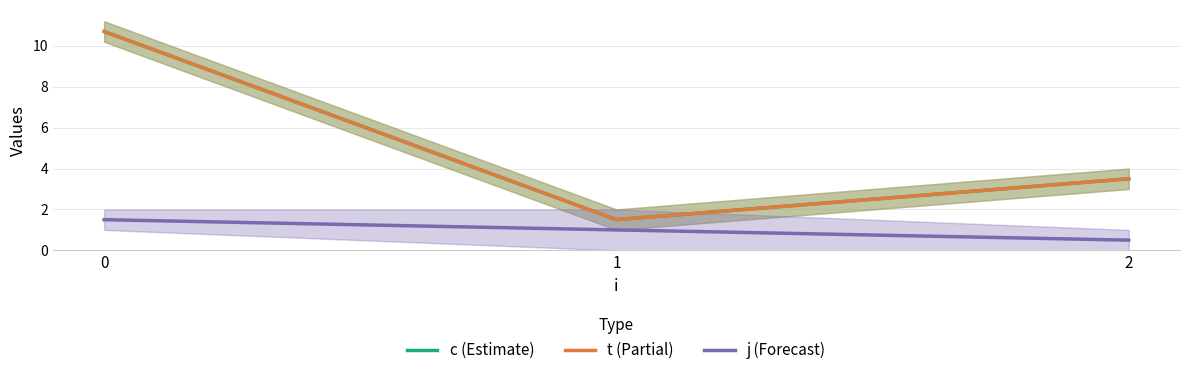

Reading left to right, what are all the values shown in this chart?

c (Estimate): 10.7	1.5	3.5
t (Partial): 10.7	1.5	3.5
j (Forecast): 1.5	1.0	0.5